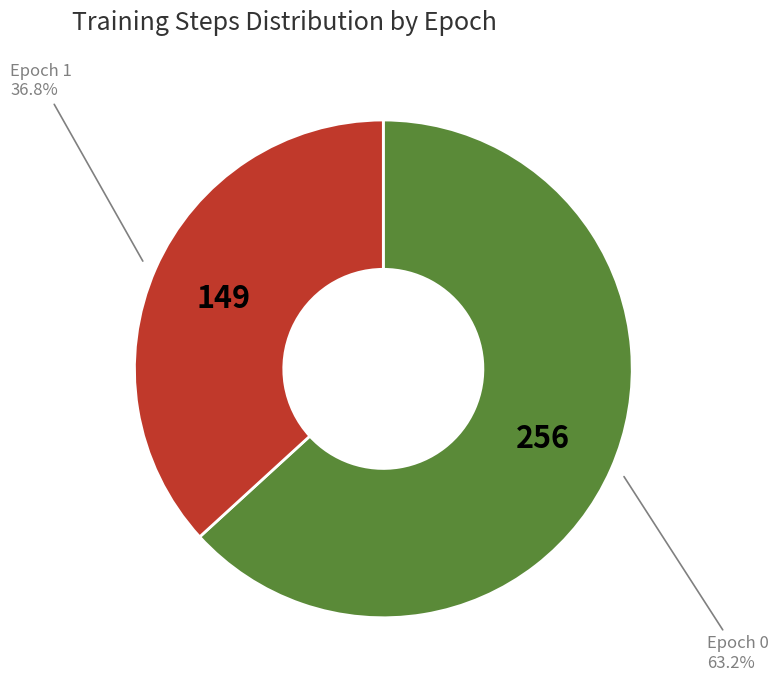

Is there a majority slice in this chart?

Yes